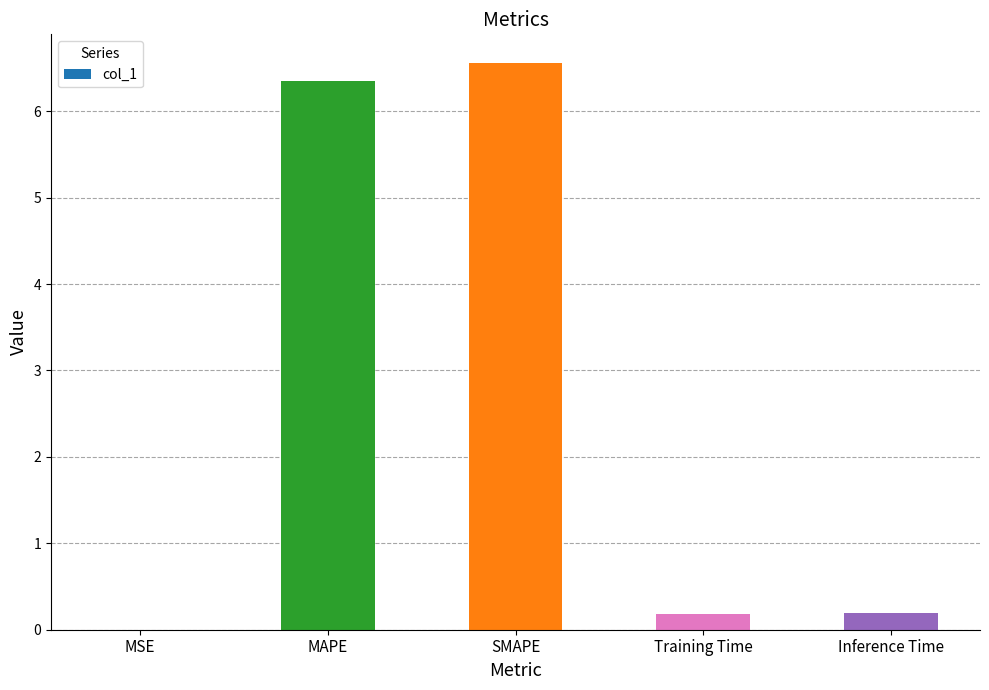

The chart shows a value of 6.6 at SMAPE. True or false?

True